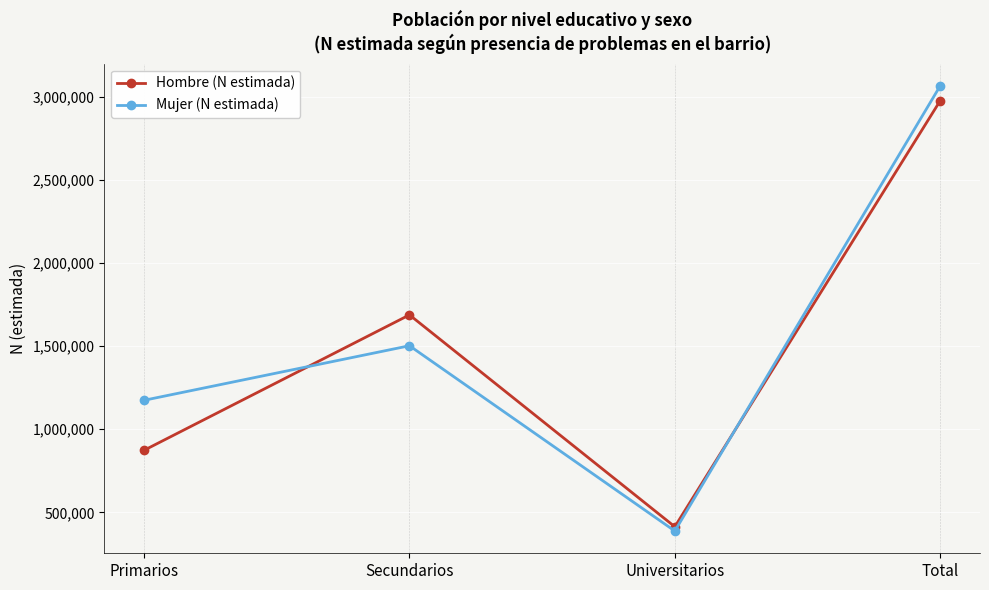

Reading left to right, transcribe all the data shown in this chart.

Hombre (N estimada): 873774	1687975	413999	2975748
Mujer (N estimada): 1174446	1502447	388264	3065157